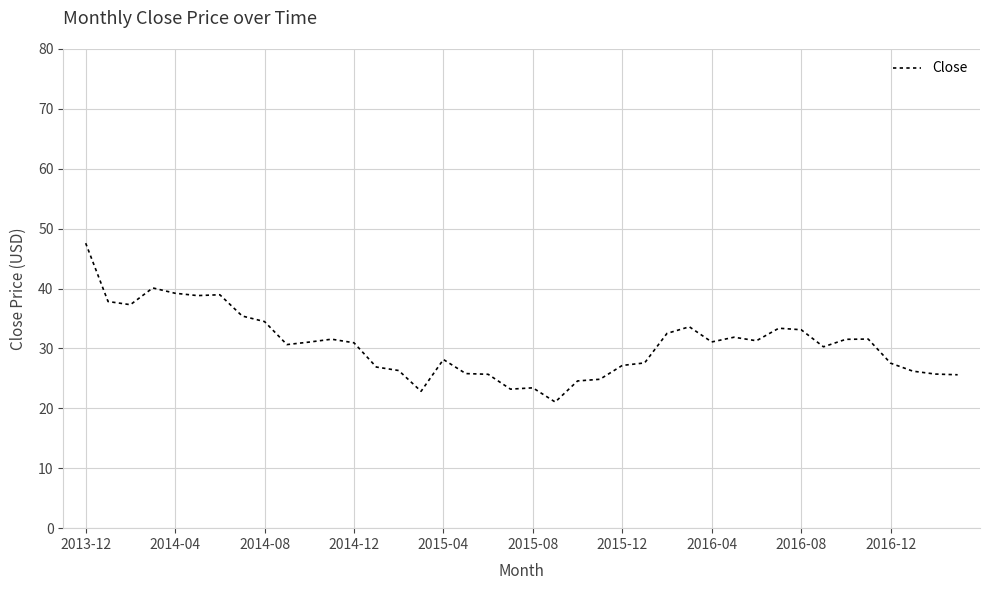

What is the smallest value displayed?

21.1